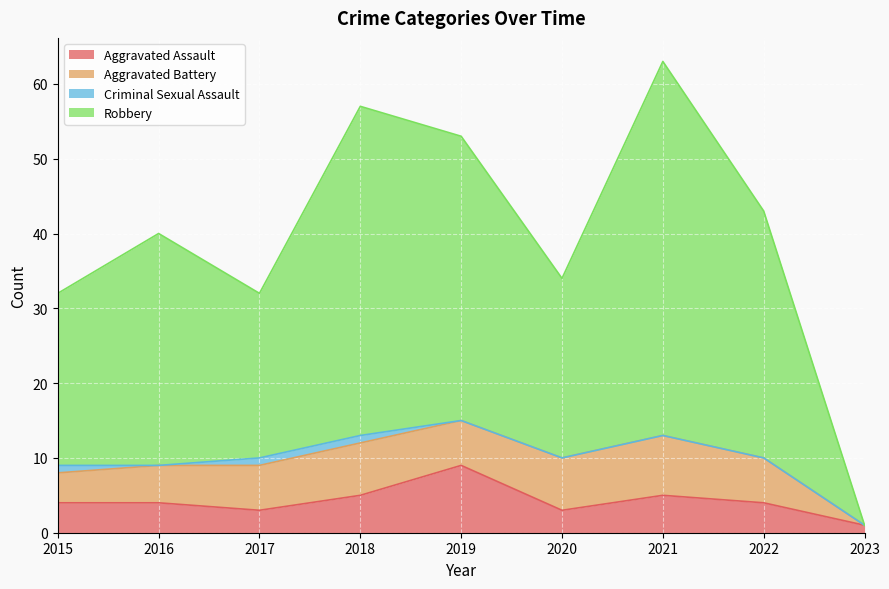

The value of Robbery at 2023 is 1. True or false?

True